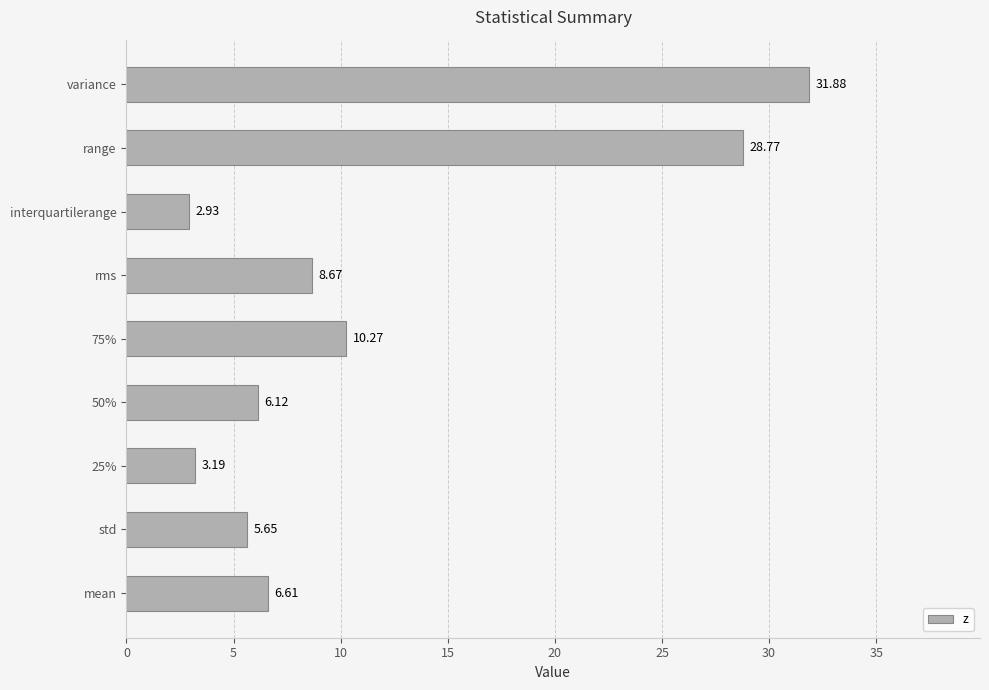

Rank the categories by value from highest to lowest.

variance, range, 75%, rms, mean, 50%, std, 25%, interquartilerange